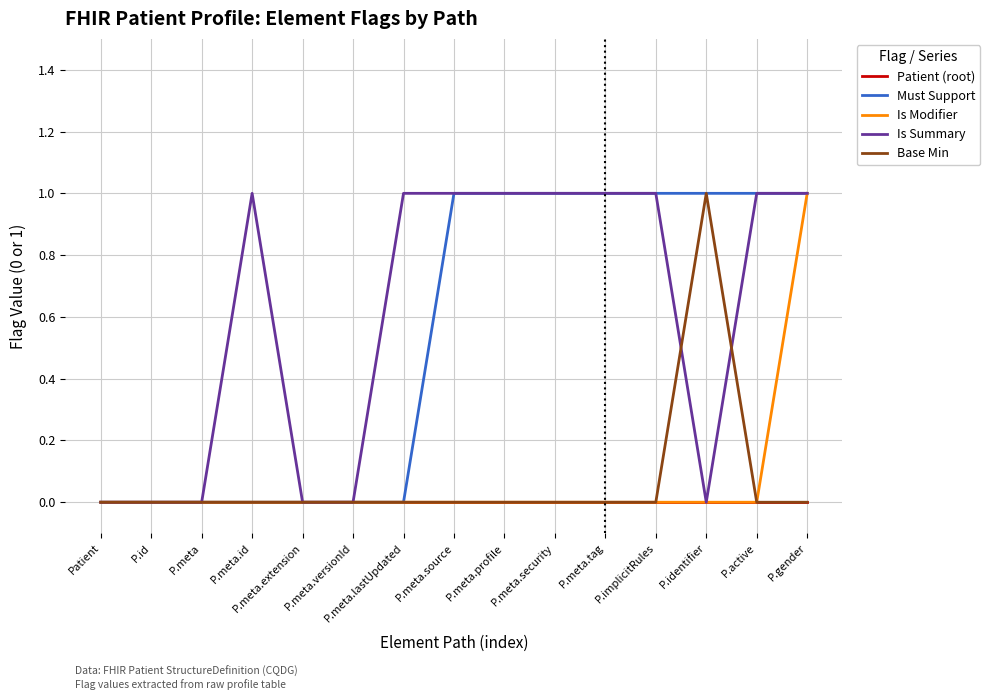

Which category has the highest value in the Base Min series?

P.identifier